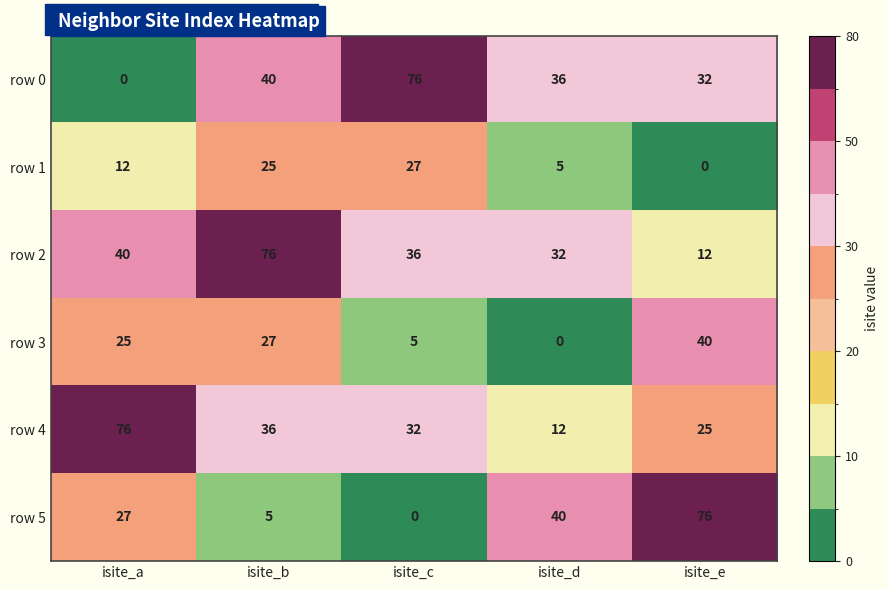

How many values in the row 1 series are below 12?

2